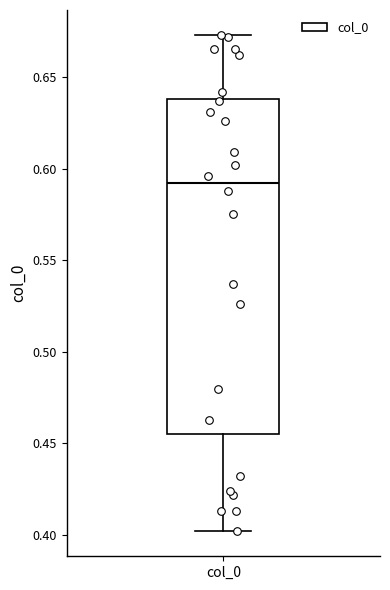

Read this box plot against the y-axis: the position of the median line, the range covered by the box, and the ends of both whiskers. The values are not printed on the chart, so give them approximately, as read against the axis.

median 0.590, box 0.455 to 0.640, whiskers 0.400 to 0.675